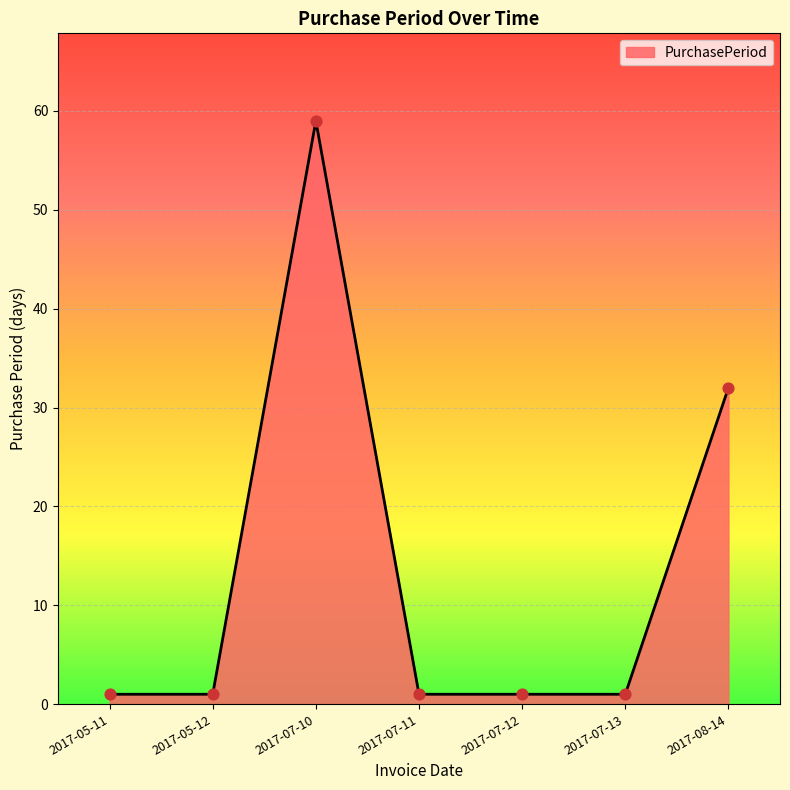

What is the change in value from 2017-07-12 to 2017-08-14?

+31